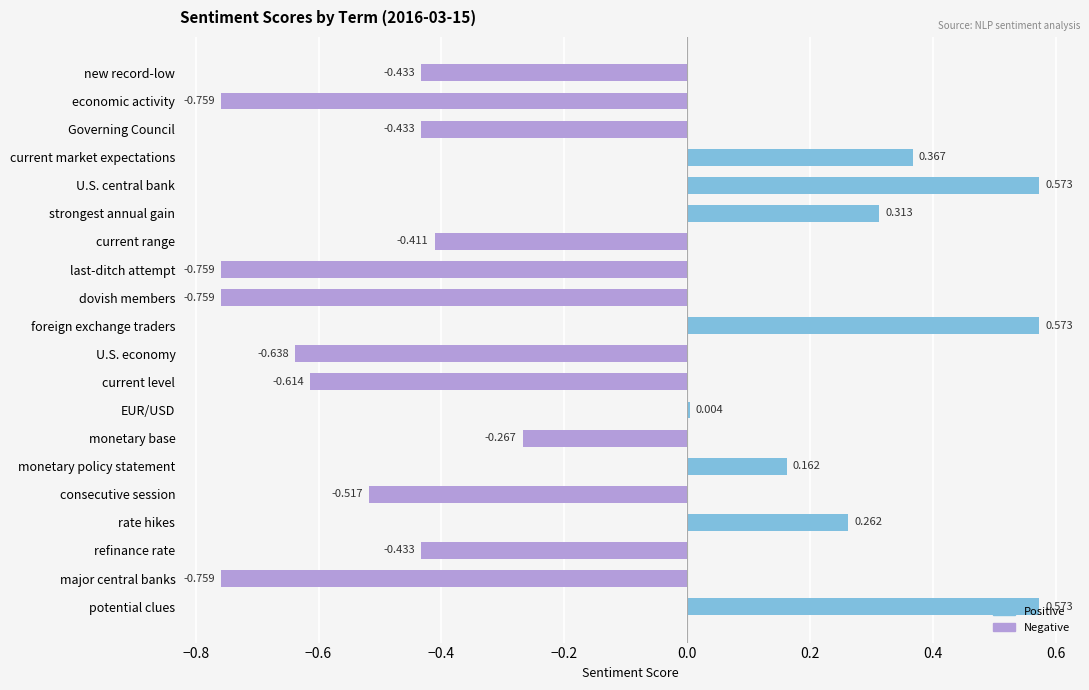

How many distinct data groups are displayed?

1